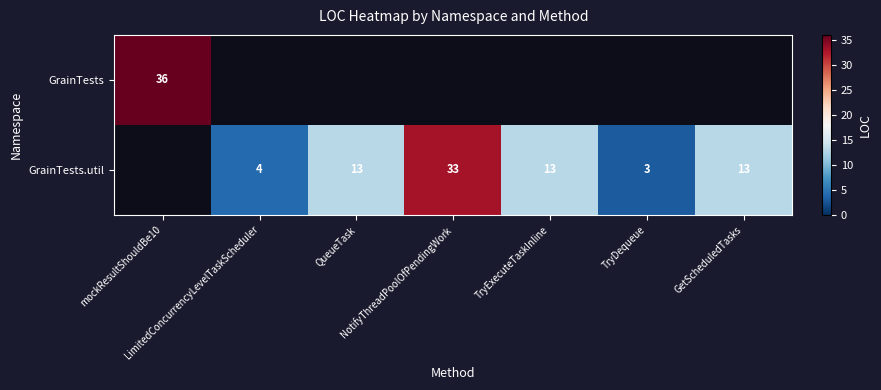

Is it true that GrainTests.util equals 5.4 at GetScheduledTasks?

False